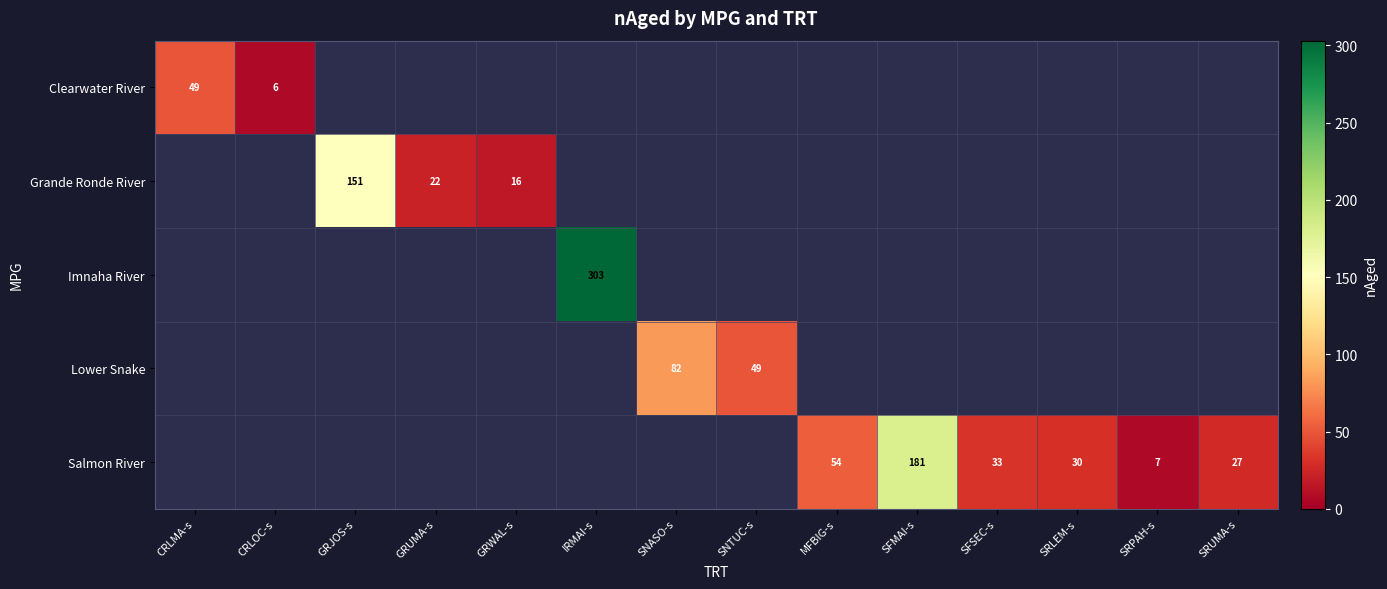

The Grande Ronde River series shows 151 at GRJOS-s. True or false?

True